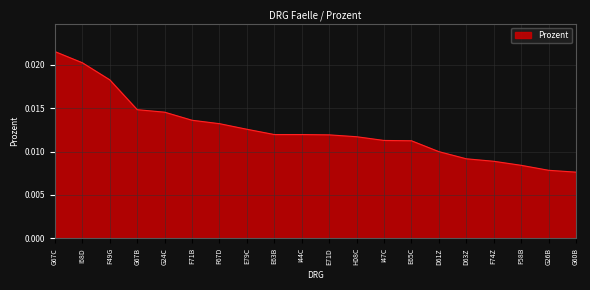

What is the sum of all values?

0.3